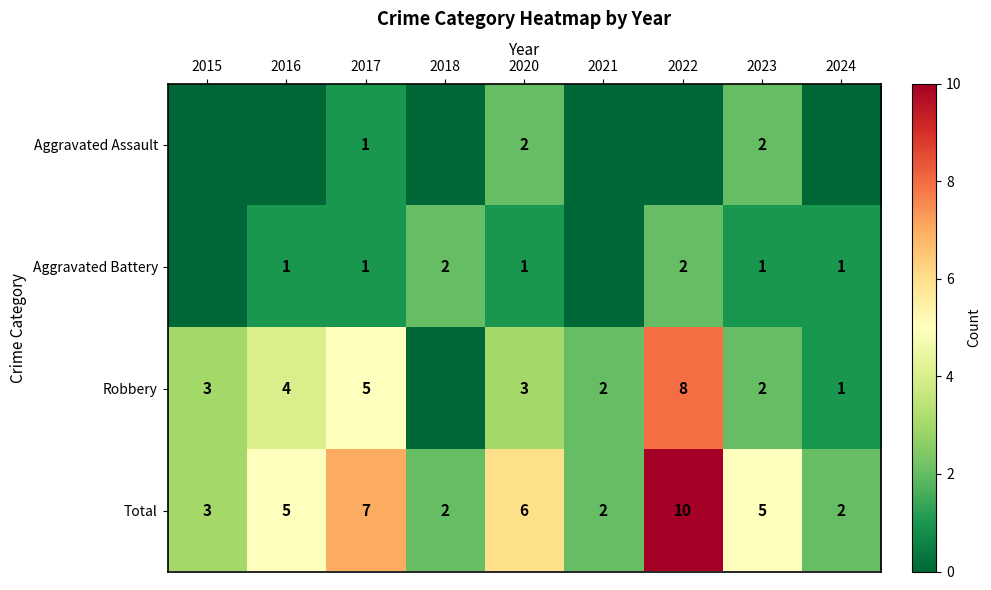

Rank the series at 2020 from highest to lowest value.

Total, Robbery, Aggravated Assault, Aggravated Battery